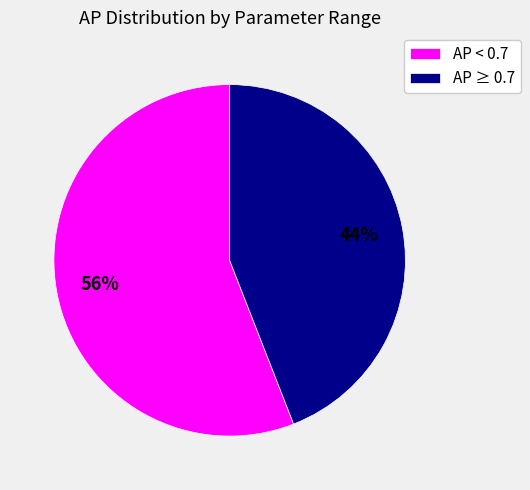

Do AP ≥ 0.7 and AP < 0.7 together represent more than half of the pie?

Yes